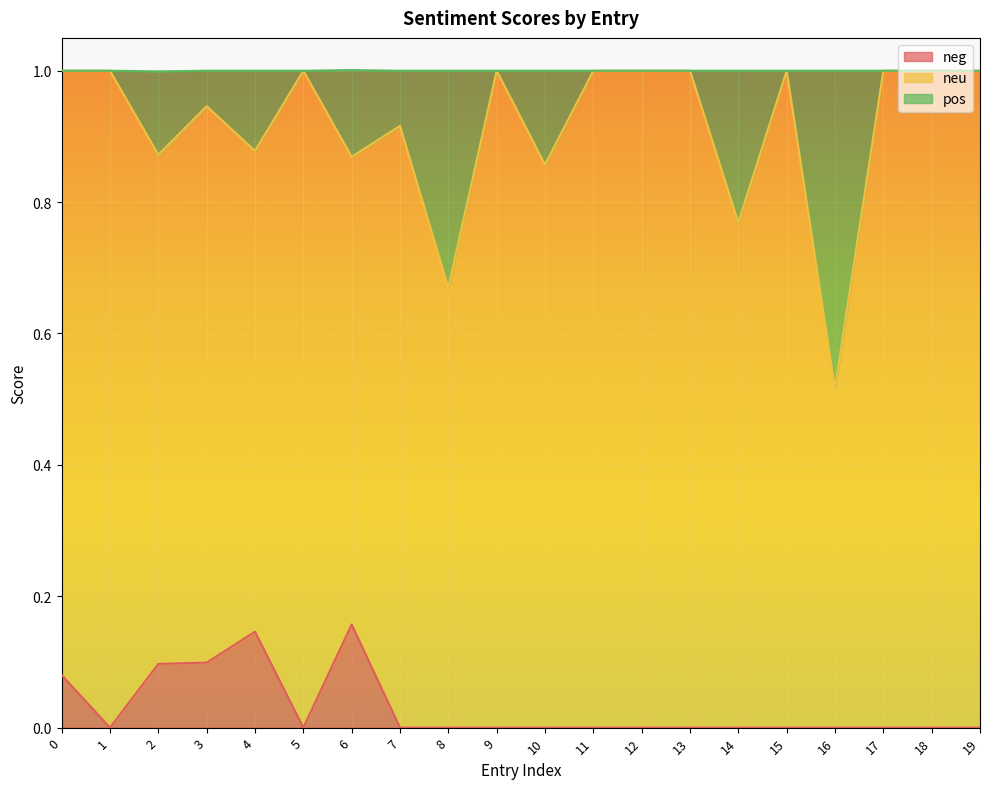

How many data points does each series have?

20